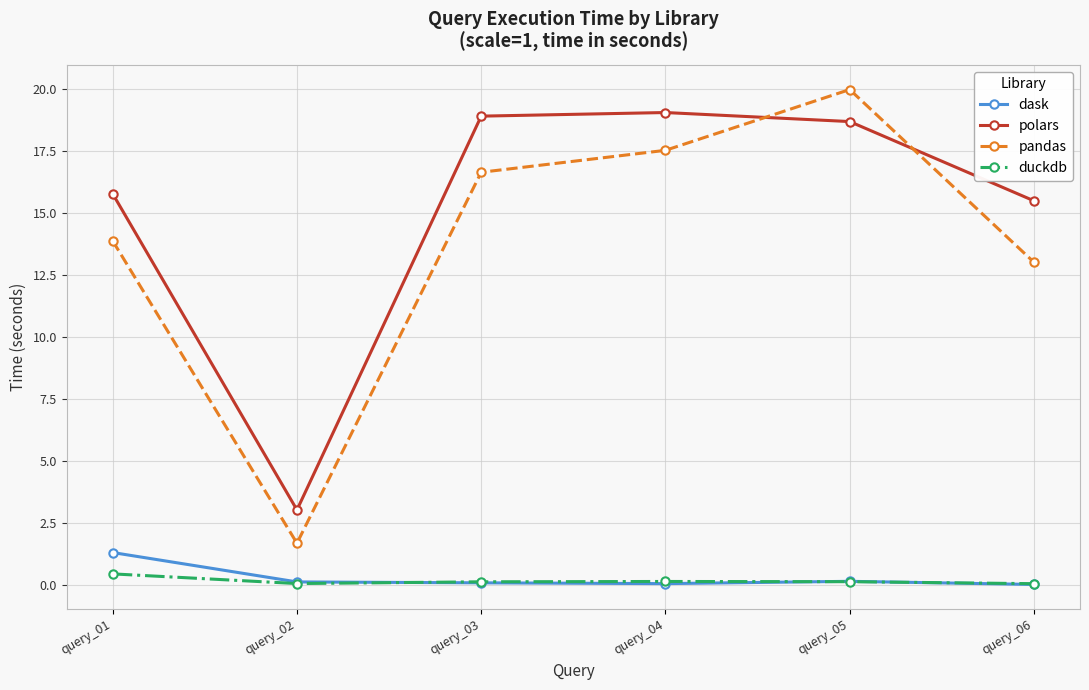

Which series has the largest range (max minus min)?

pandas